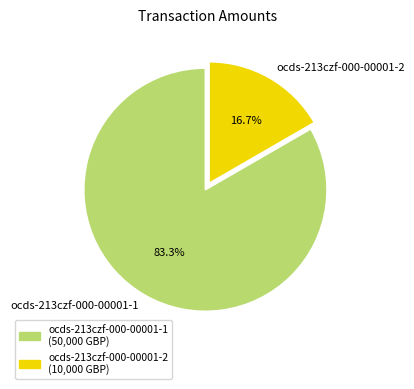

Rank the categories by value from lowest to highest.

ocds-213czf-000-00001-2, ocds-213czf-000-00001-1